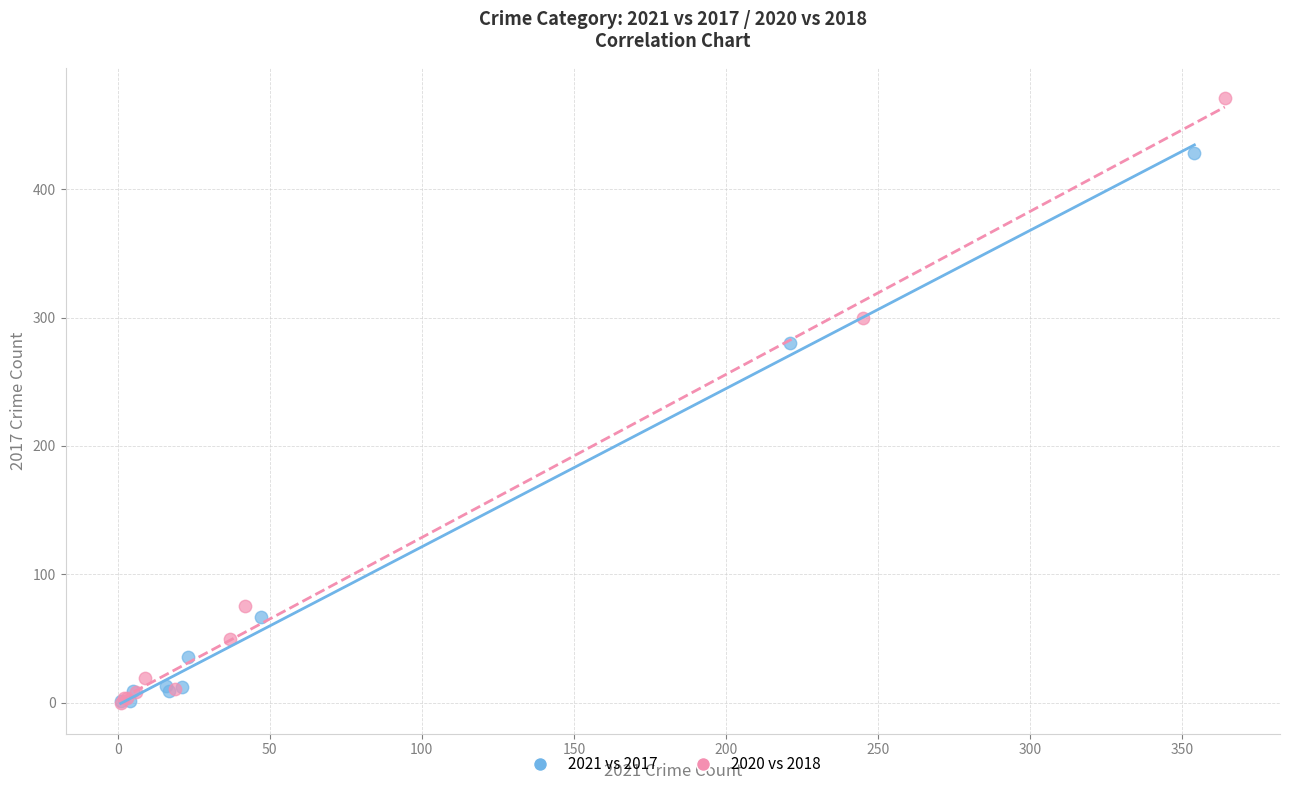

Which series has the widest spread of Y values?

2020 vs 2018